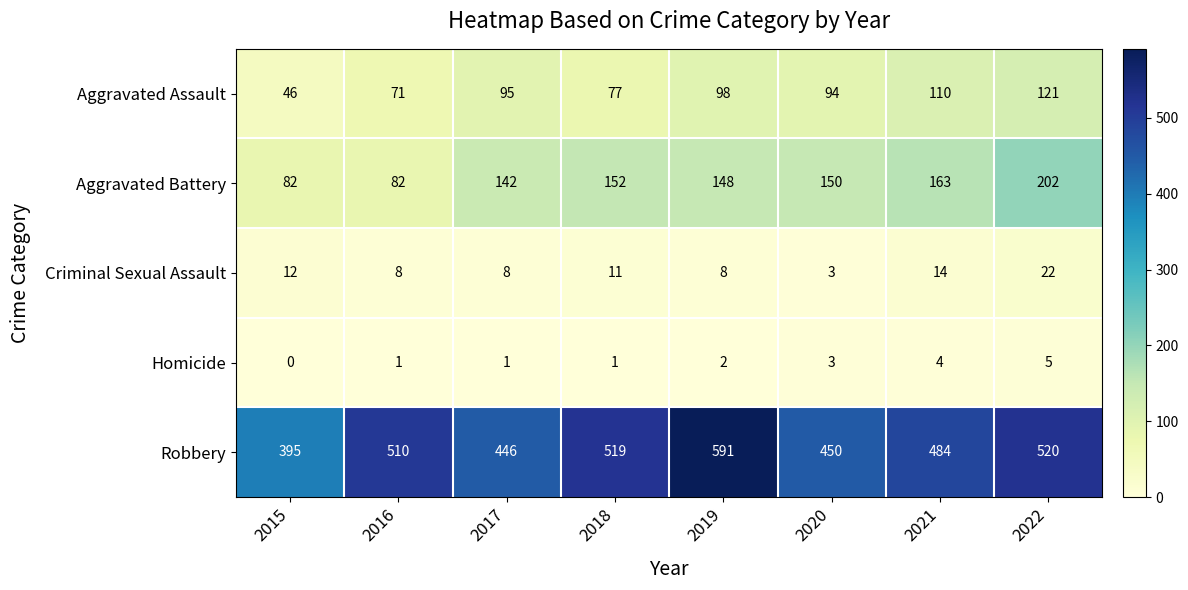

Which category has the highest value in the Homicide series?

2022